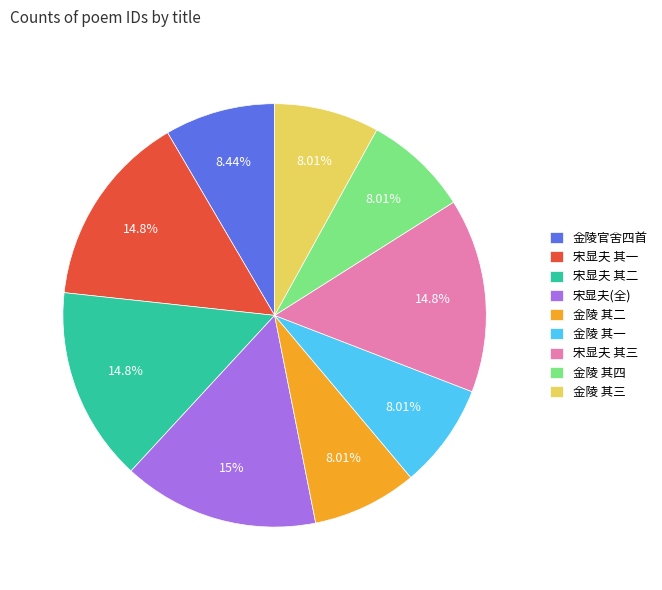

Combined, do 金陵 其二 and 金陵 其一 account for over 50%?

No